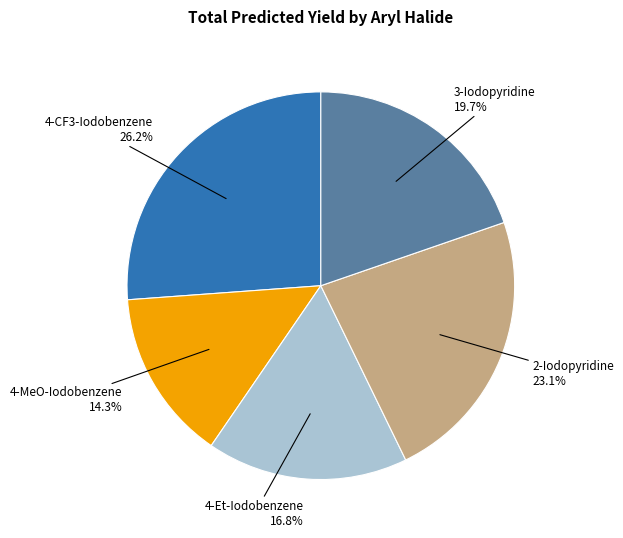

Is there a majority slice in this chart?

No